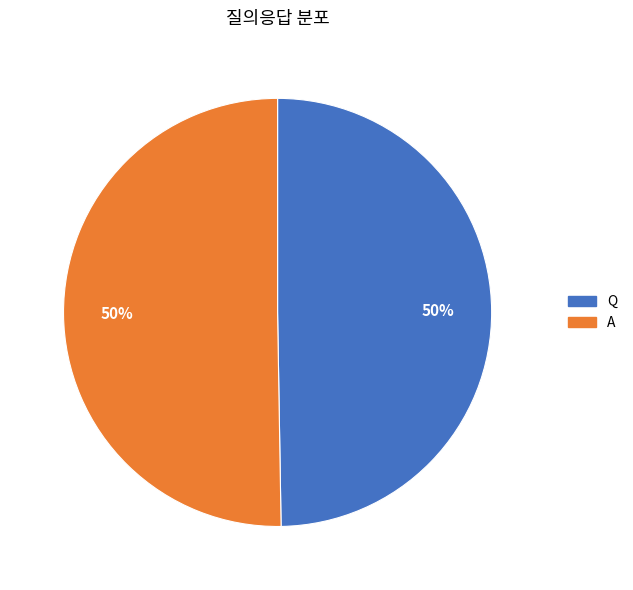

To the nearest percent, what is the combined percentage of A and Q?

100%